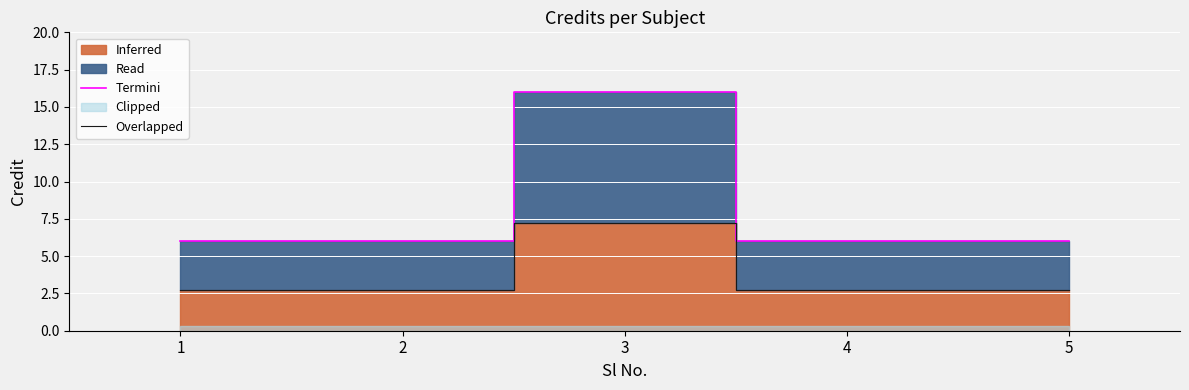

At which label does Overlapped reach its peak?

3